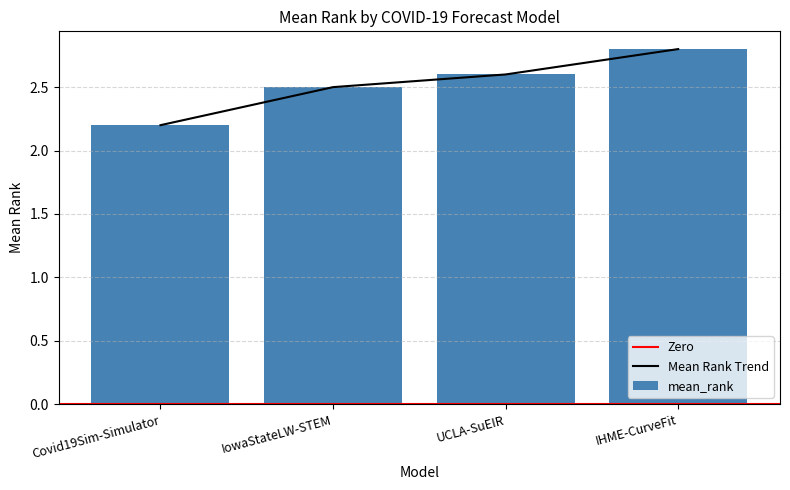

List the labels in order of value, smallest first.

Covid19Sim-Simulator, IowaStateLW-STEM, UCLA-SuEIR, IHME-CurveFit